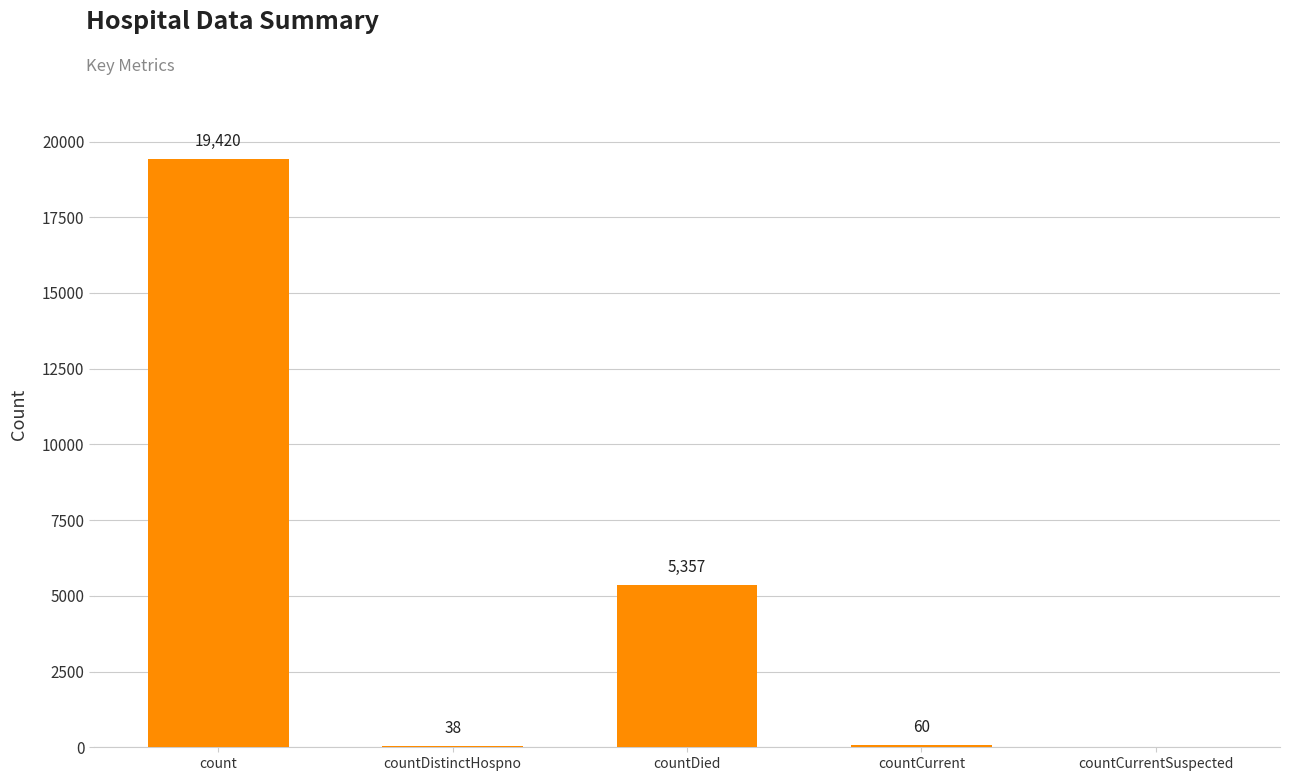

At which category does the chart reach its peak across all series?

count